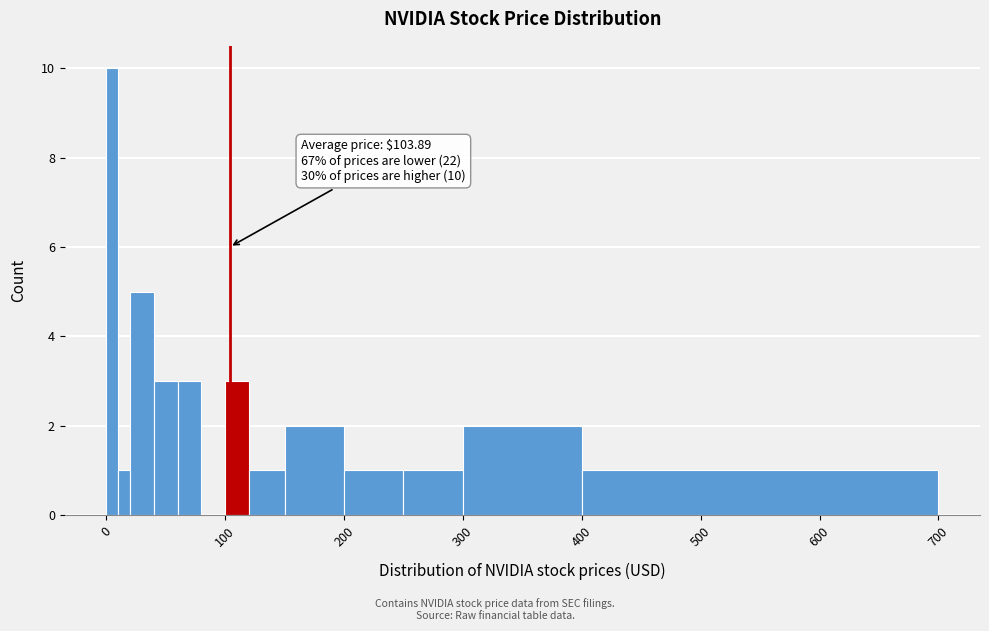

Around what value on the x-axis is the tallest bar? Give the approximate position of its centre, as read against the axis.

10